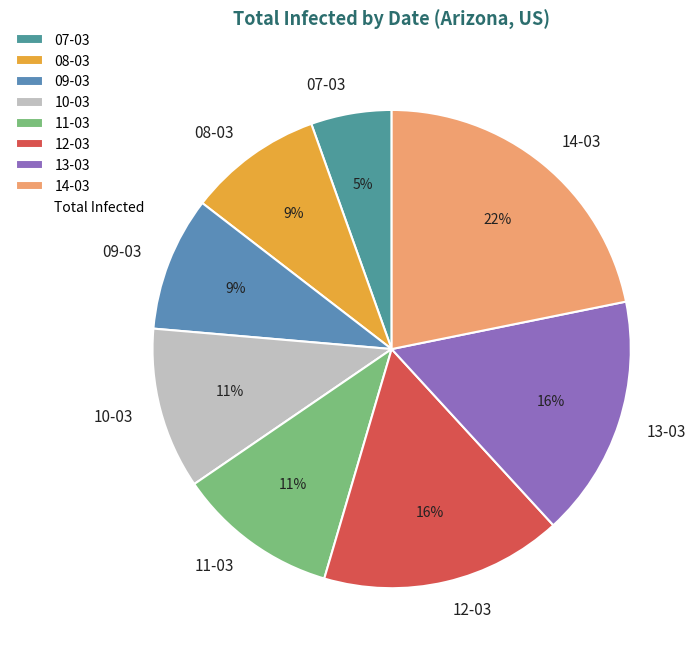

True or false: 13-03 accounts for 22% of the total.

False